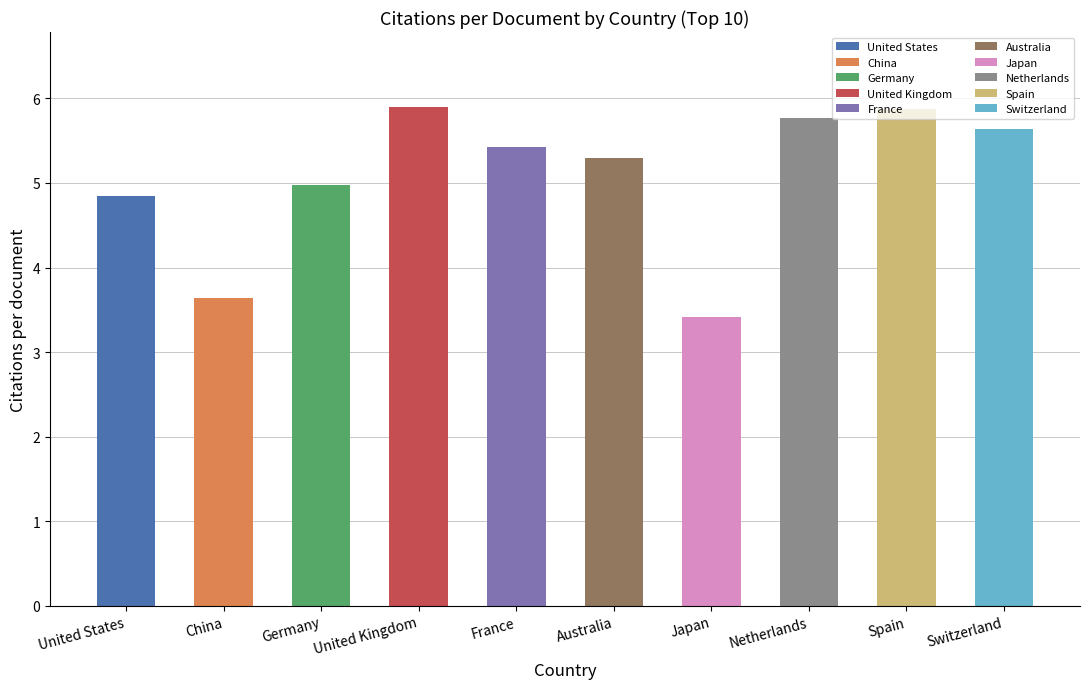

At which label does the data first exceed 5?

United Kingdom